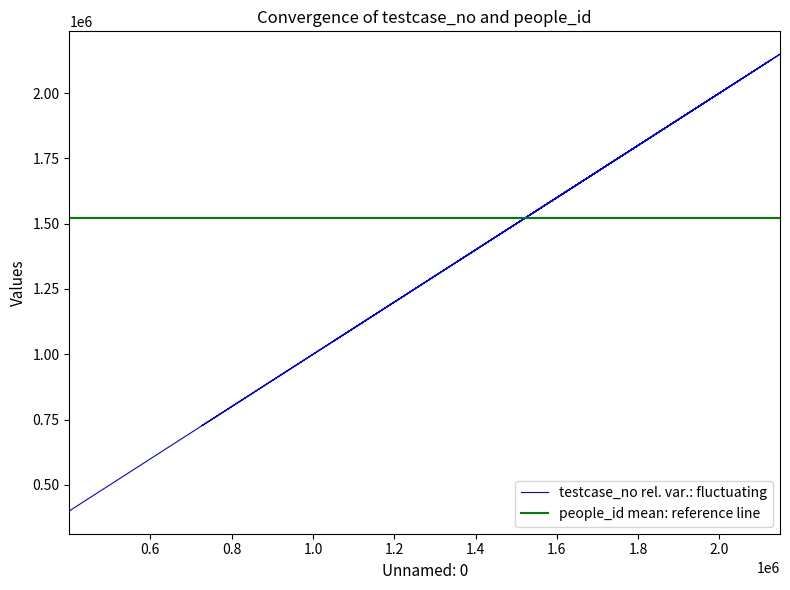

What is the sum of all values?

30409006